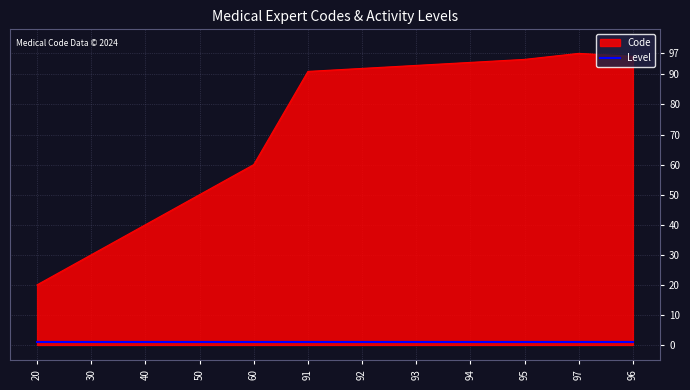

List the series in order of their peak value, highest first.

Code, Level